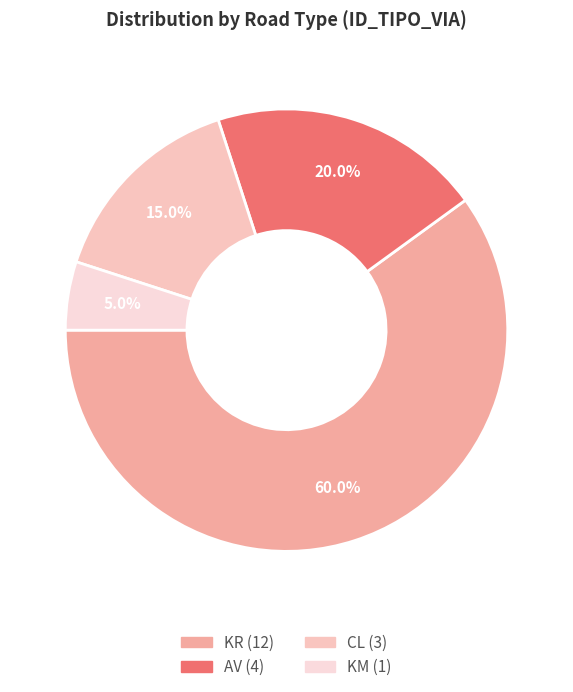

Rank the categories by value from highest to lowest.

KR, AV, CL, KM